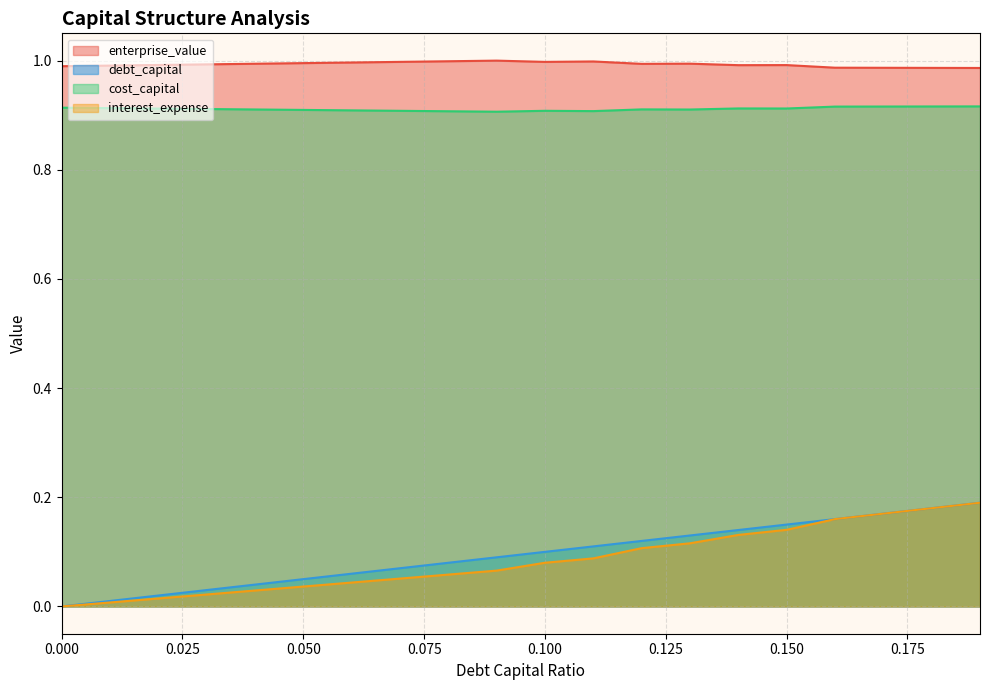

How many interior local peaks does the cost_capital series have?

3